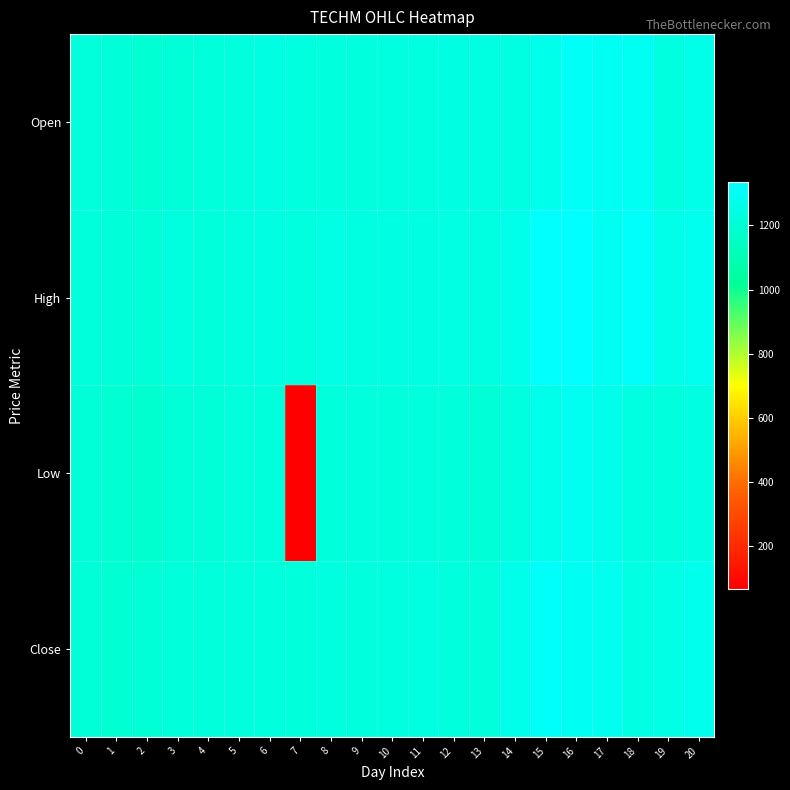

Rank the series by their maximum value, from lowest to highest.

Low, Open, Close, High